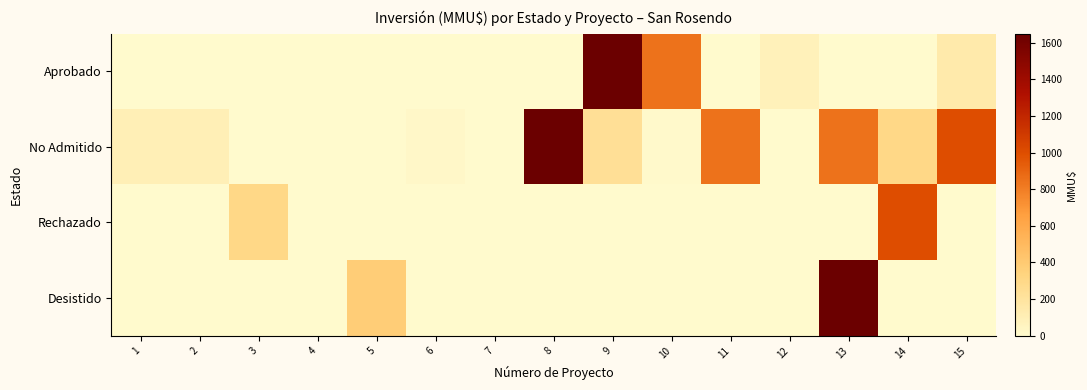

How many categories are shown in the chart?

15